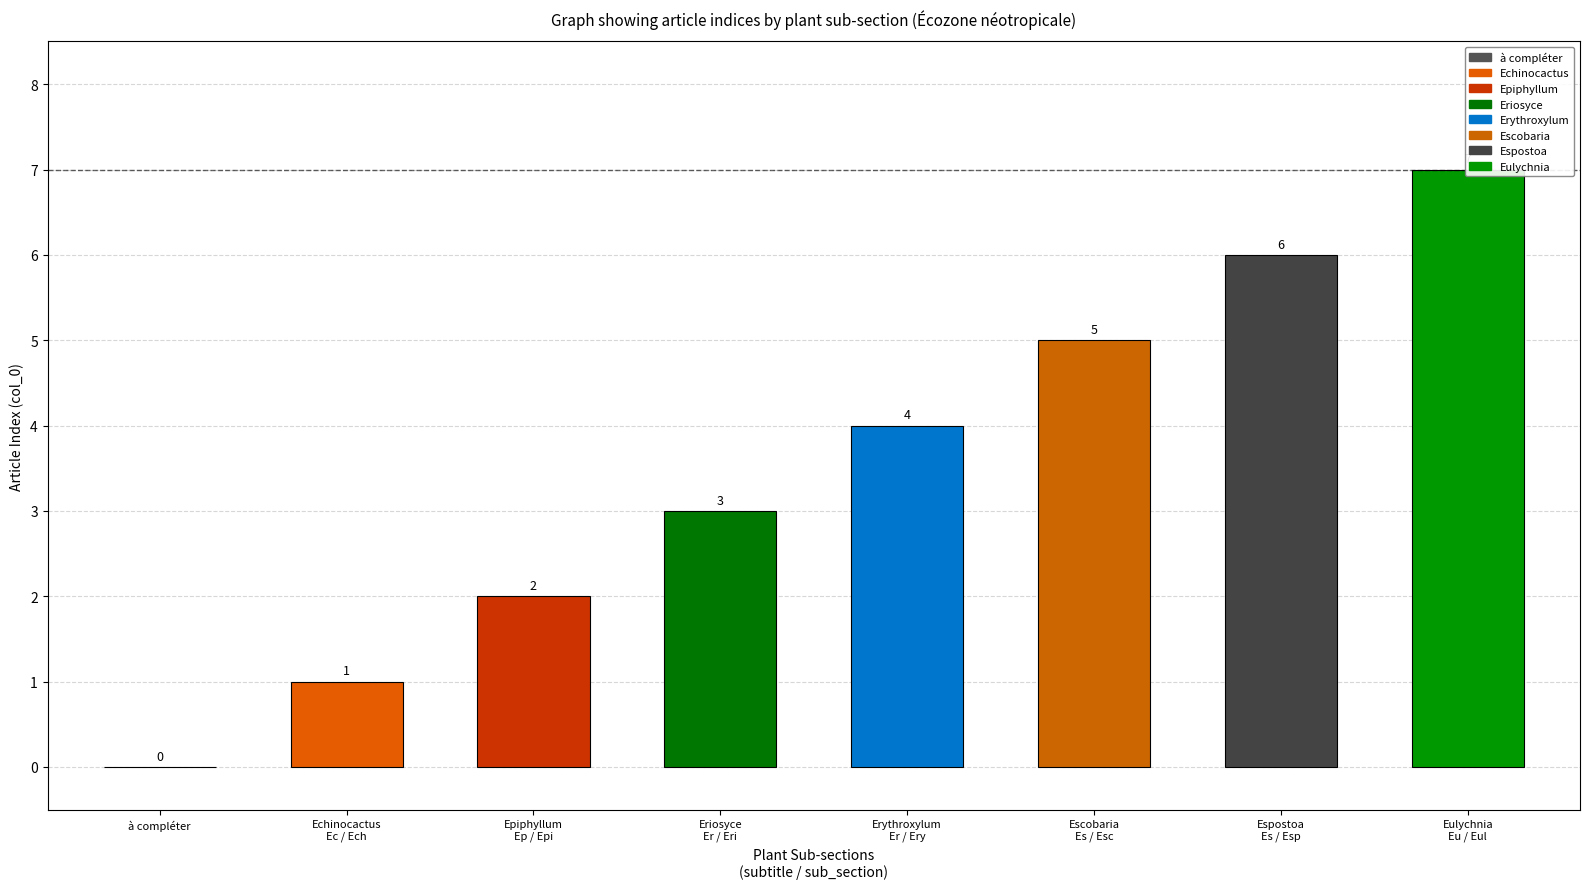

List the labels in order of value, largest first.

Eulychnia
Eu / Eul, Espostoa
Es / Esp, Escobaria
Es / Esc, Erythroxylum
Er / Ery, Eriosyce
Er / Eri, Epiphyllum
Ep / Epi, Echinocactus
Ec / Ech, à compléter
